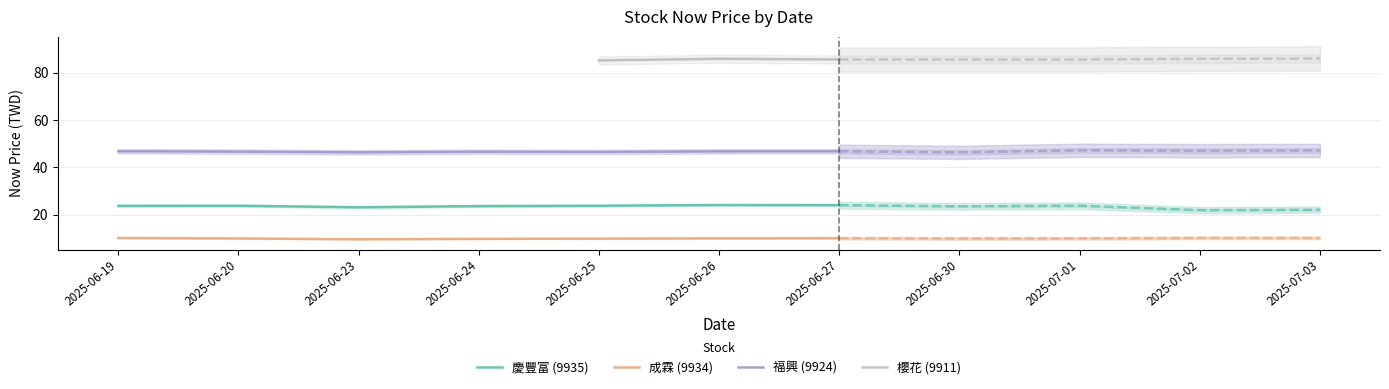

Between 2025-06-23 and 2025-06-20, which is larger?

2025-06-20